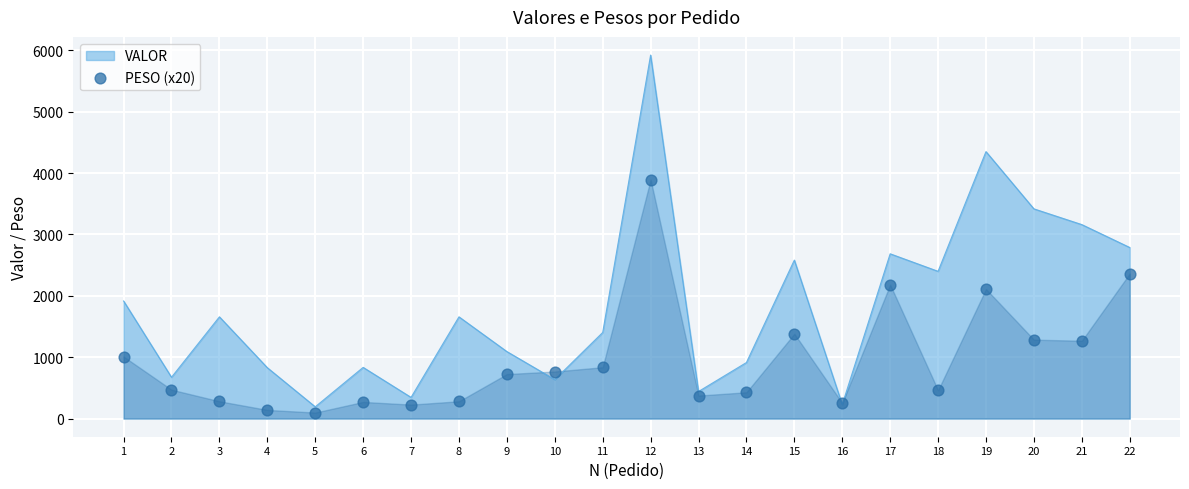

What is the ratio of the value at 1 to the value at 13?

2.7